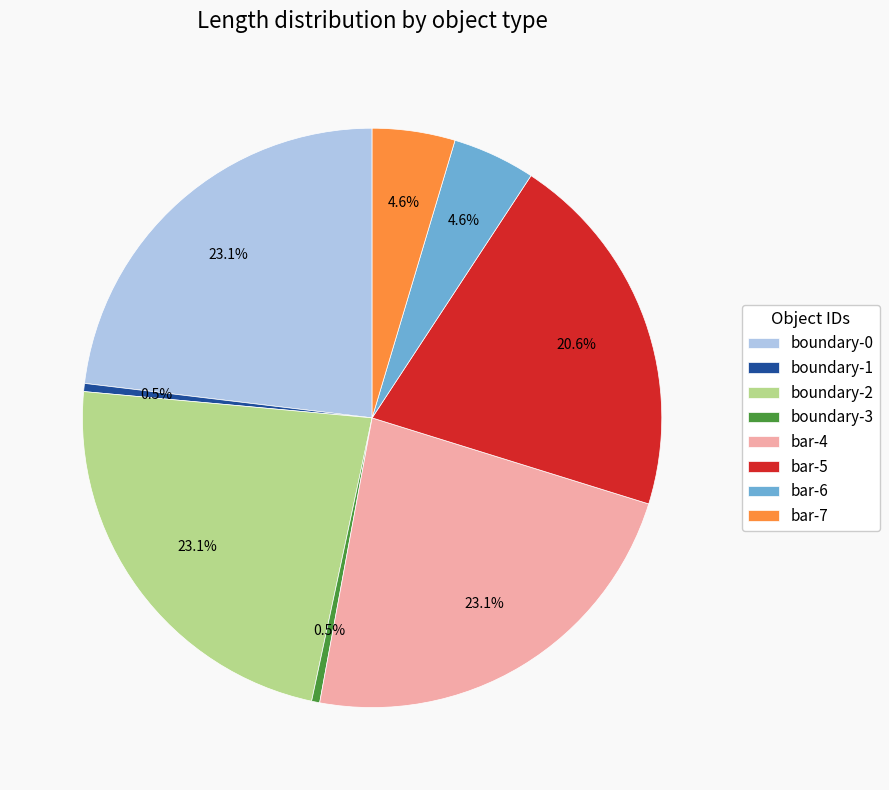

Combined, what portion of the pie is bar-6 and bar-4?

27.7%